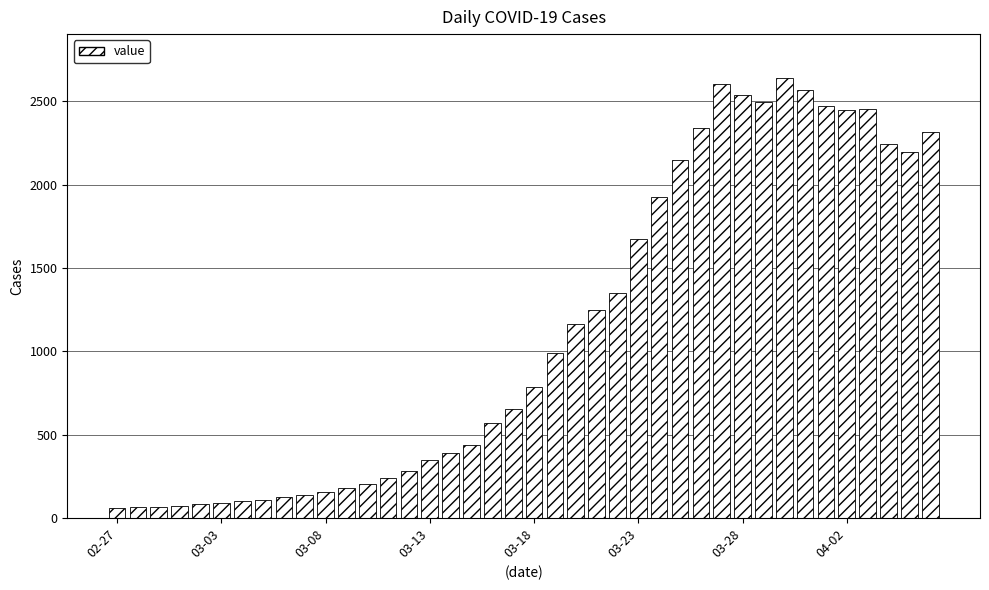

What is the value of the 5th bar from the left?

83